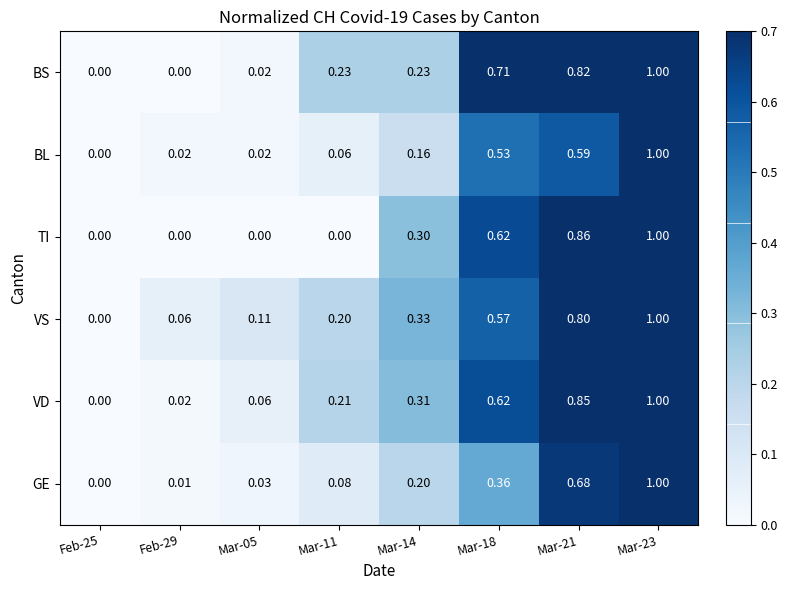

Which series changed the most between Mar-05 and Mar-11?

BS